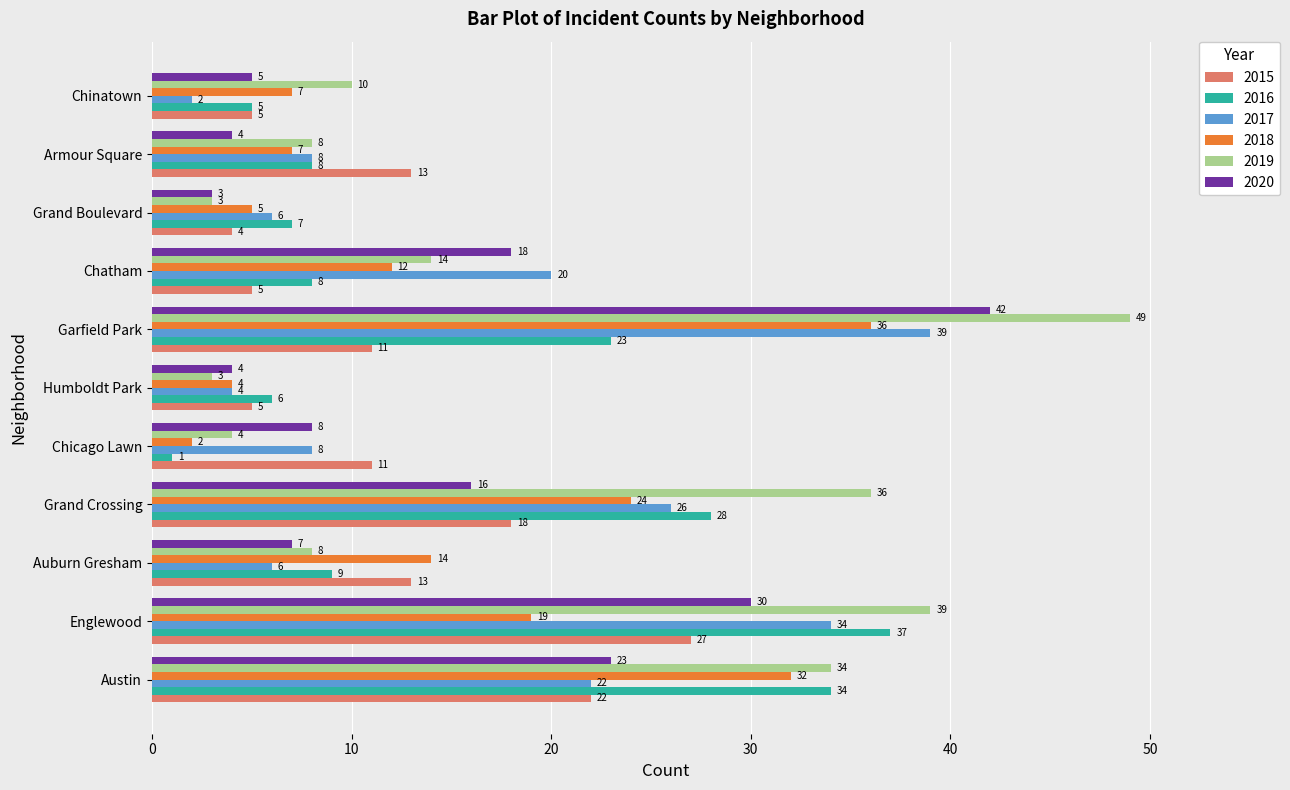

At Auburn Gresham, list the series in order from largest to smallest.

2018, 2015, 2016, 2019, 2020, 2017